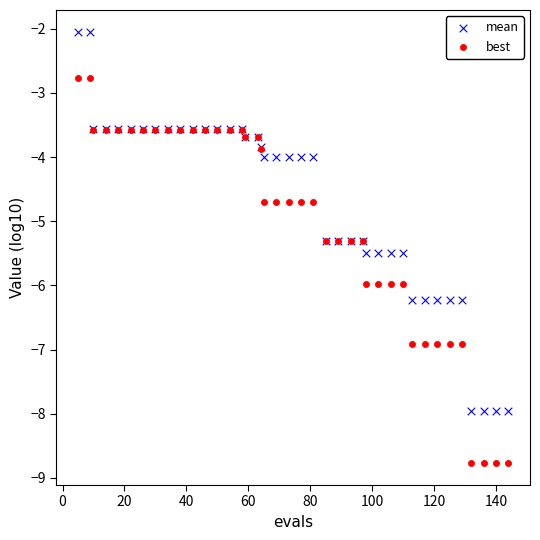

Which series has the widest spread of Y values?

best